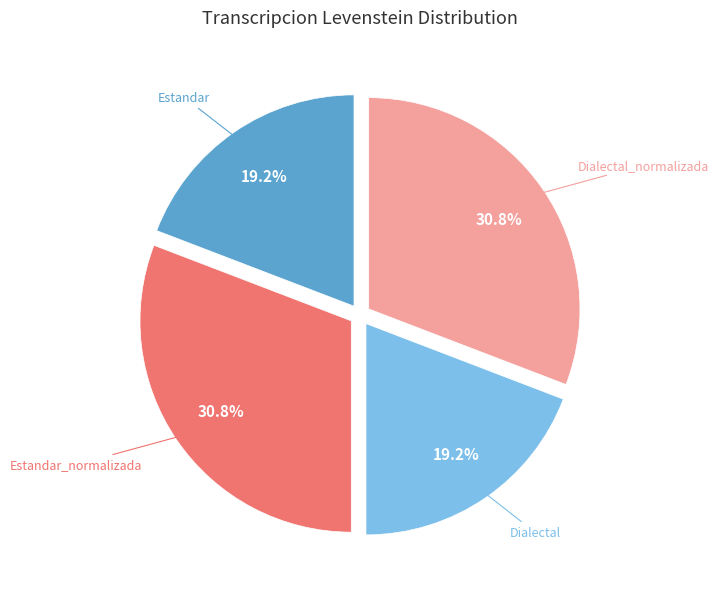

Does any single category account for the majority?

No